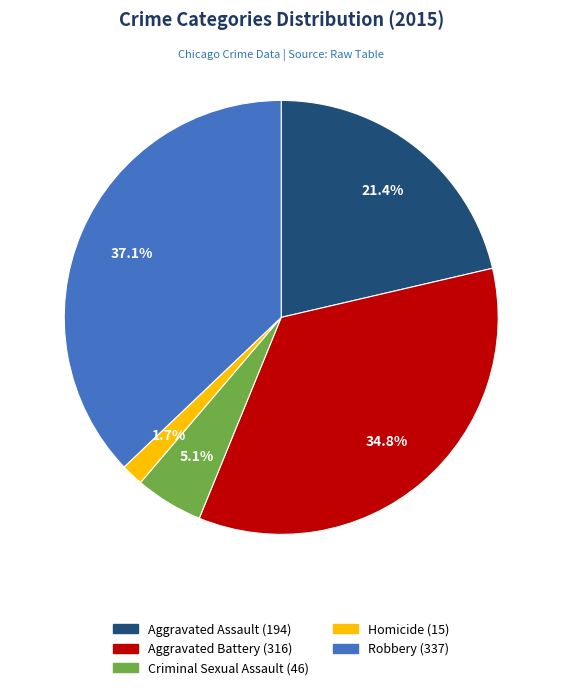

What portion of the pie excludes Aggravated Assault?

78.6%